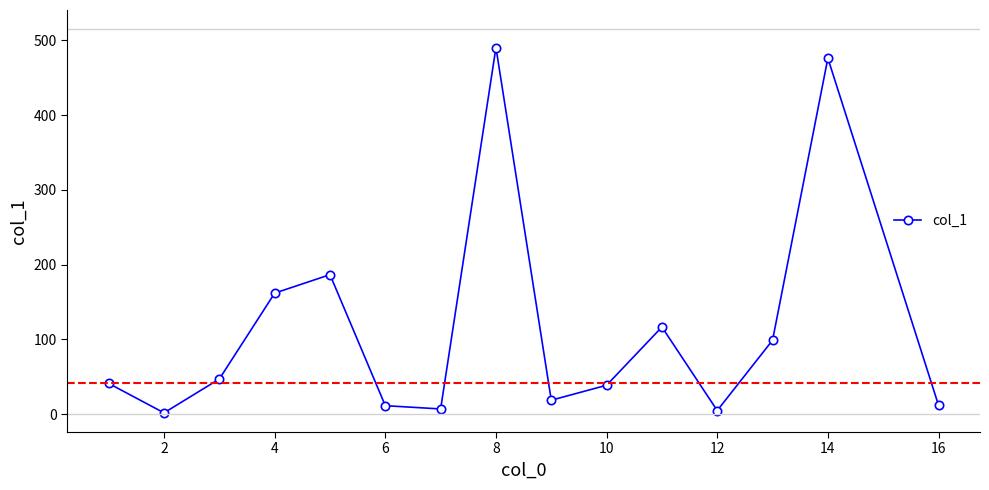

How many lines are shown in the chart?

1